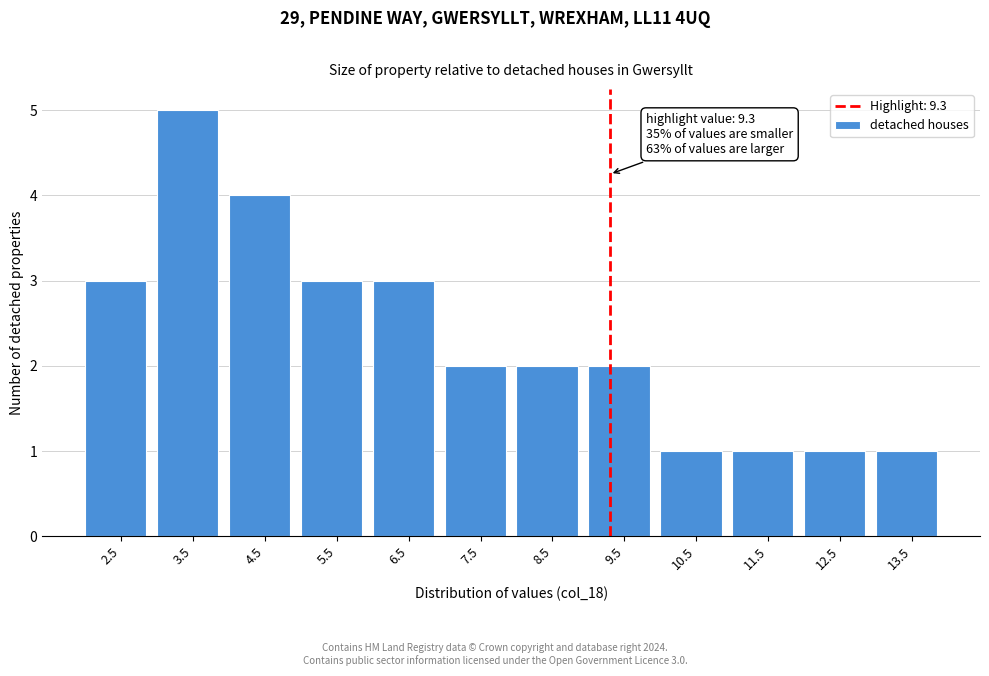

Over which range of the x-axis is the bar tallest?

3 to 4